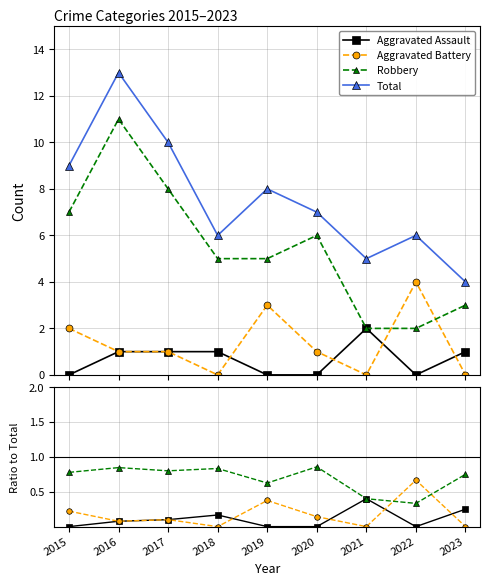

What is the sum of the Total values at 2017 and 2022?

16.0